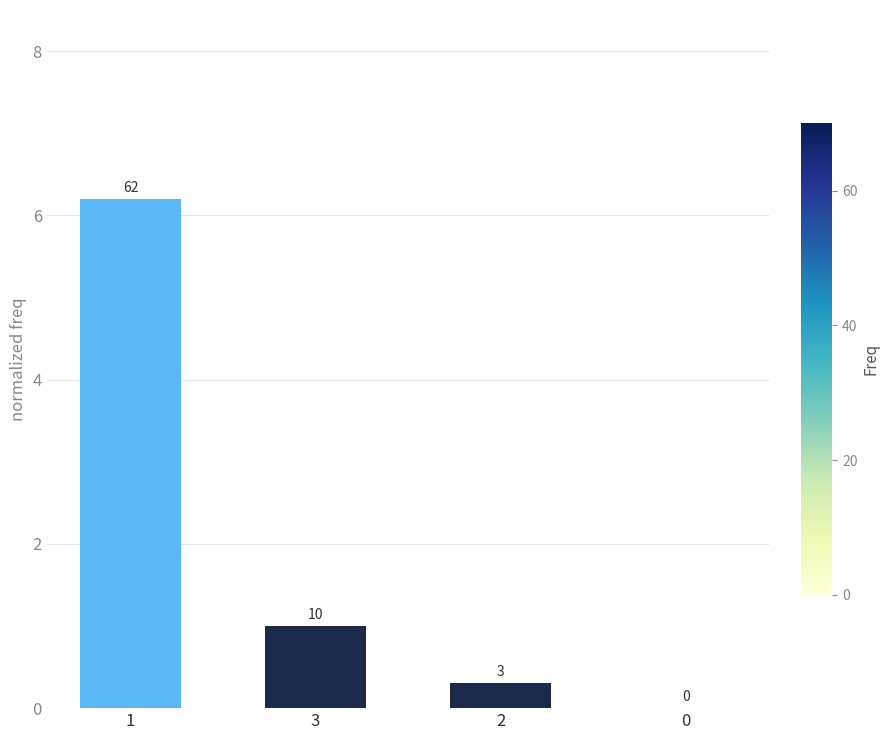

Are the bars grouped side by side (vs. stacked)?

No